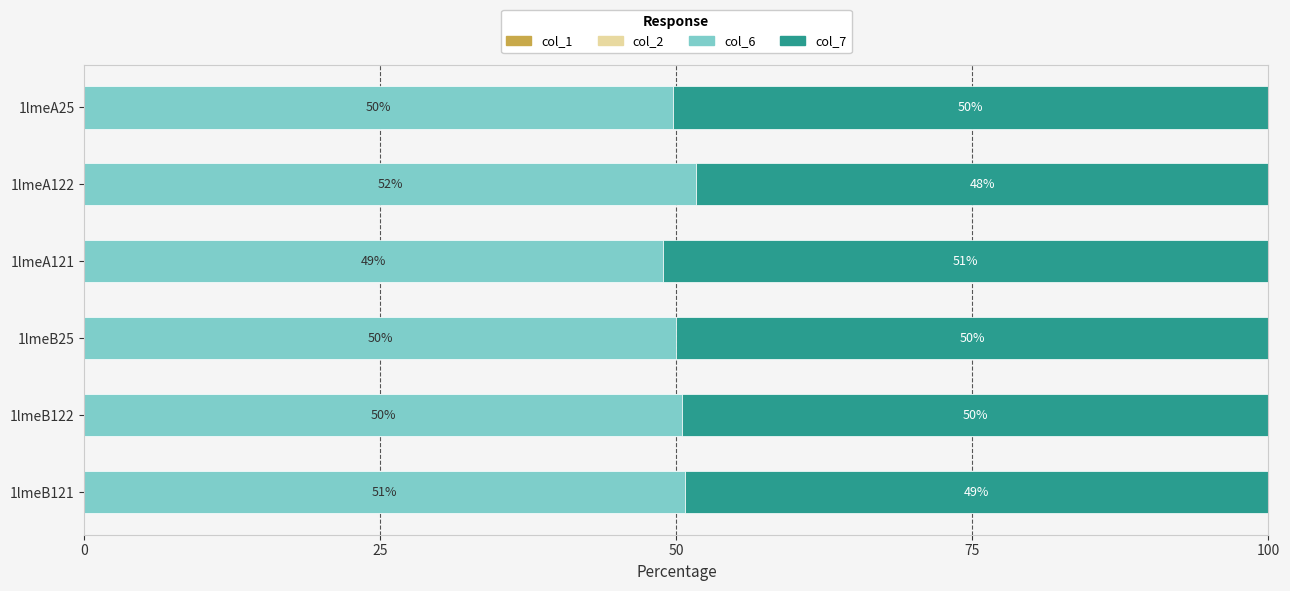

The value of col_6 at 1lmeA121 is 75.4. True or false?

False